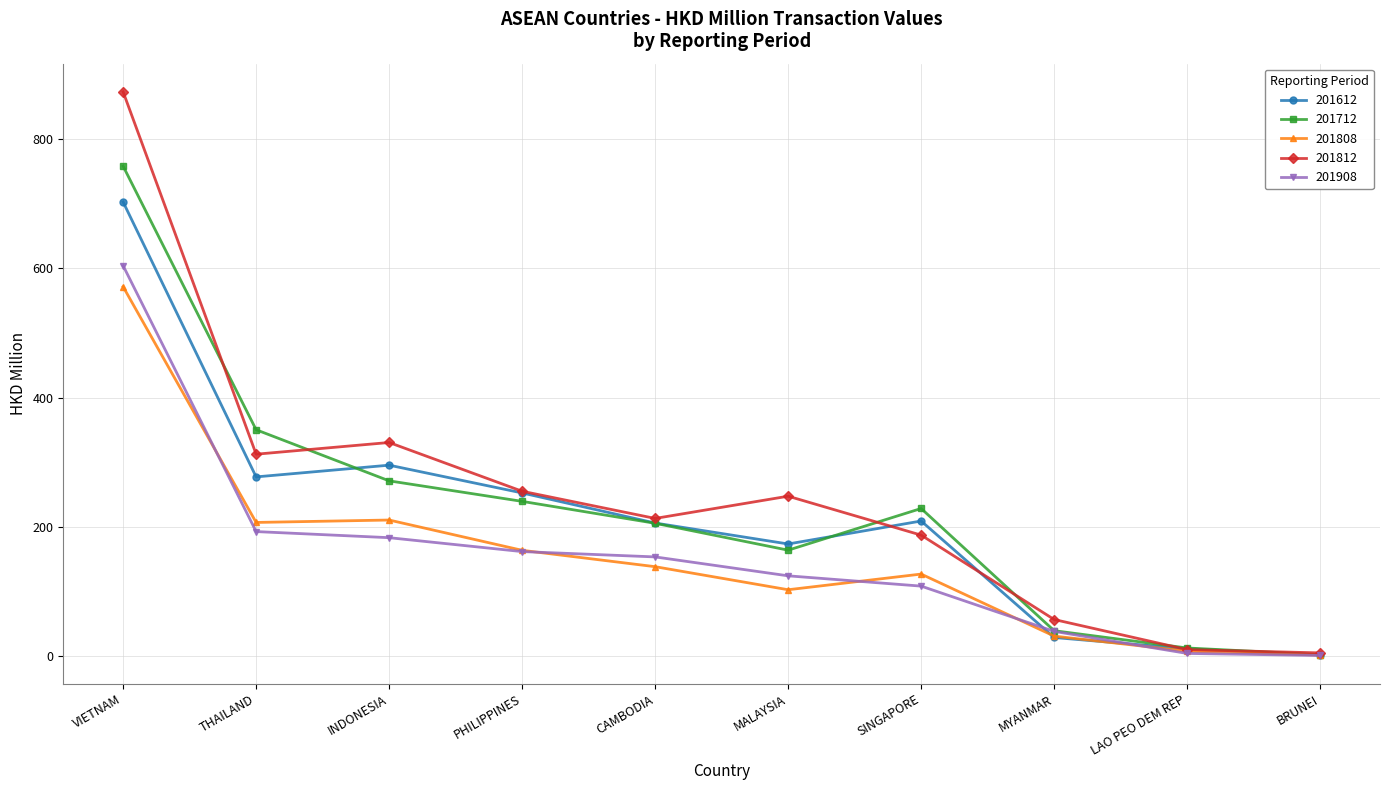

What is the value of the 201908 point at the 4th from the left?

161.4